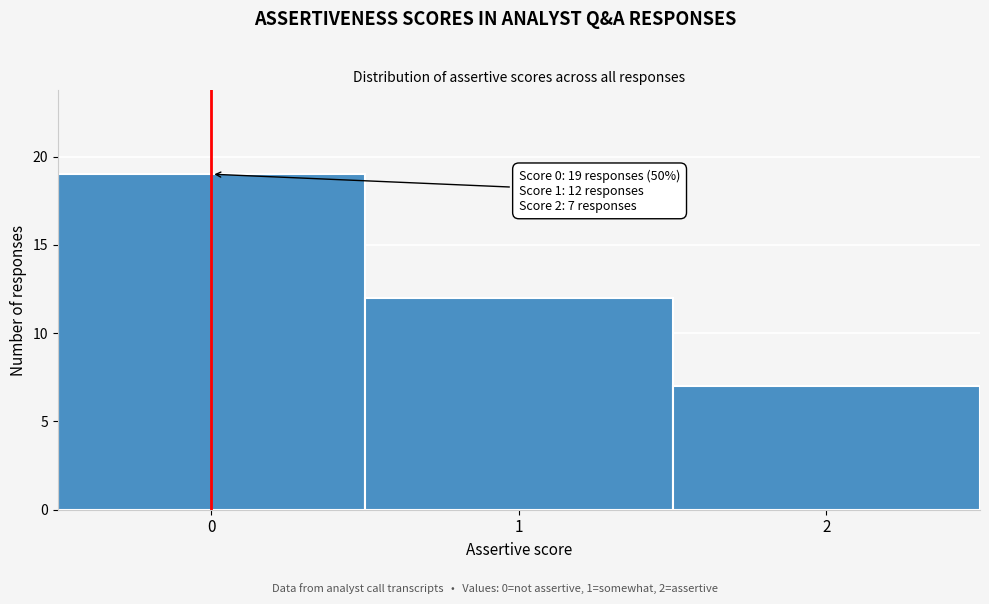

Reading right to left, transcribe all the data shown in this chart.

7	12	19